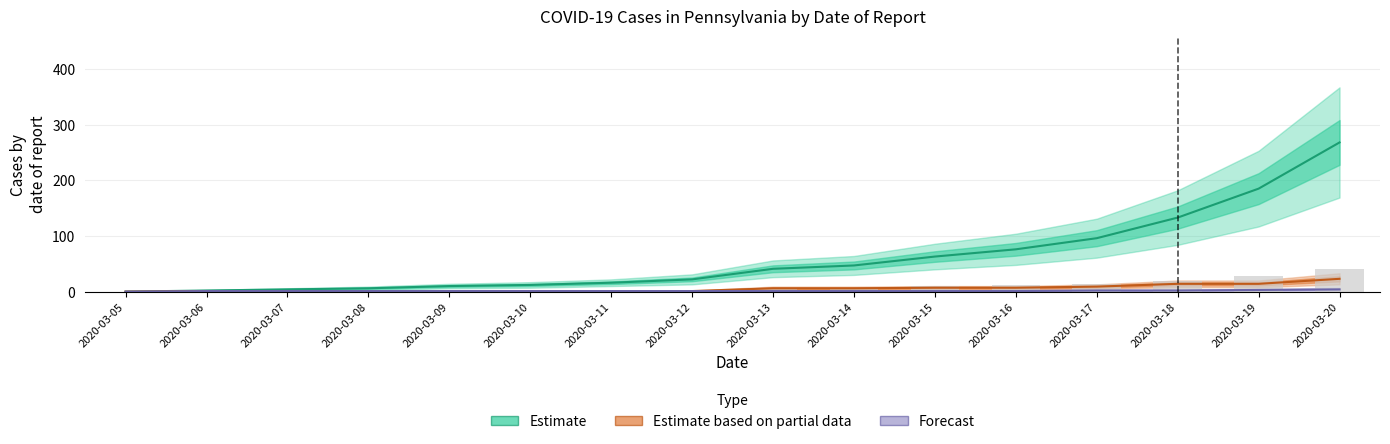

Which has a higher value, 2020-03-15 or 2020-03-08?

2020-03-15